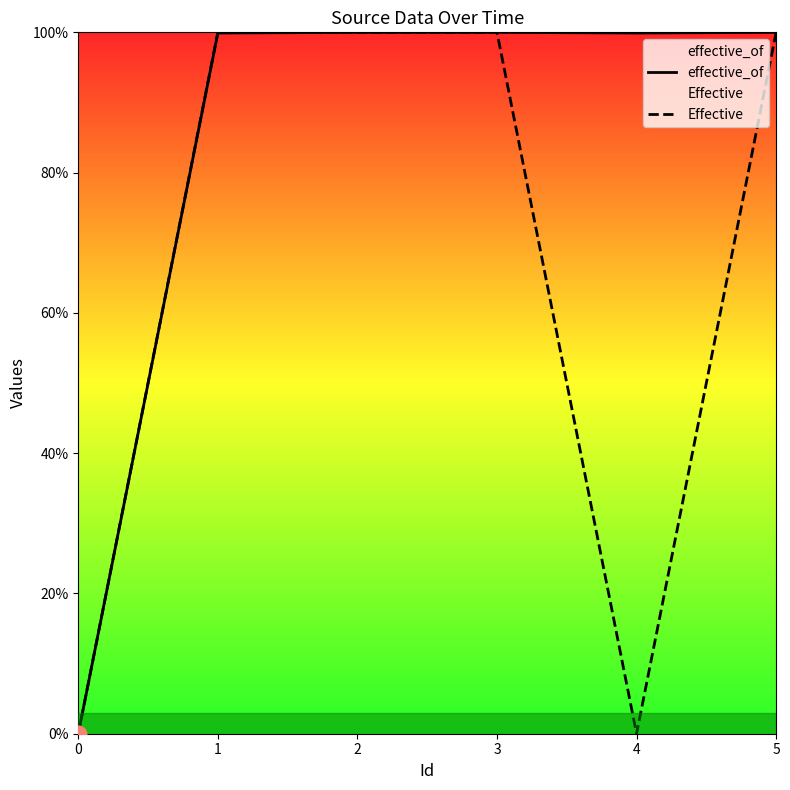

True or false: Effective has a value of 0.0 at 4.

True